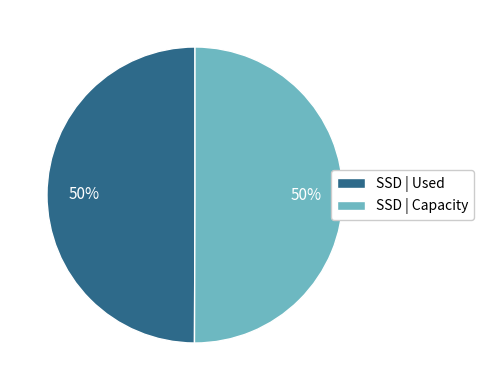

What is the ratio of the value at SSD | Used to the value at SSD | Capacity?

1.0